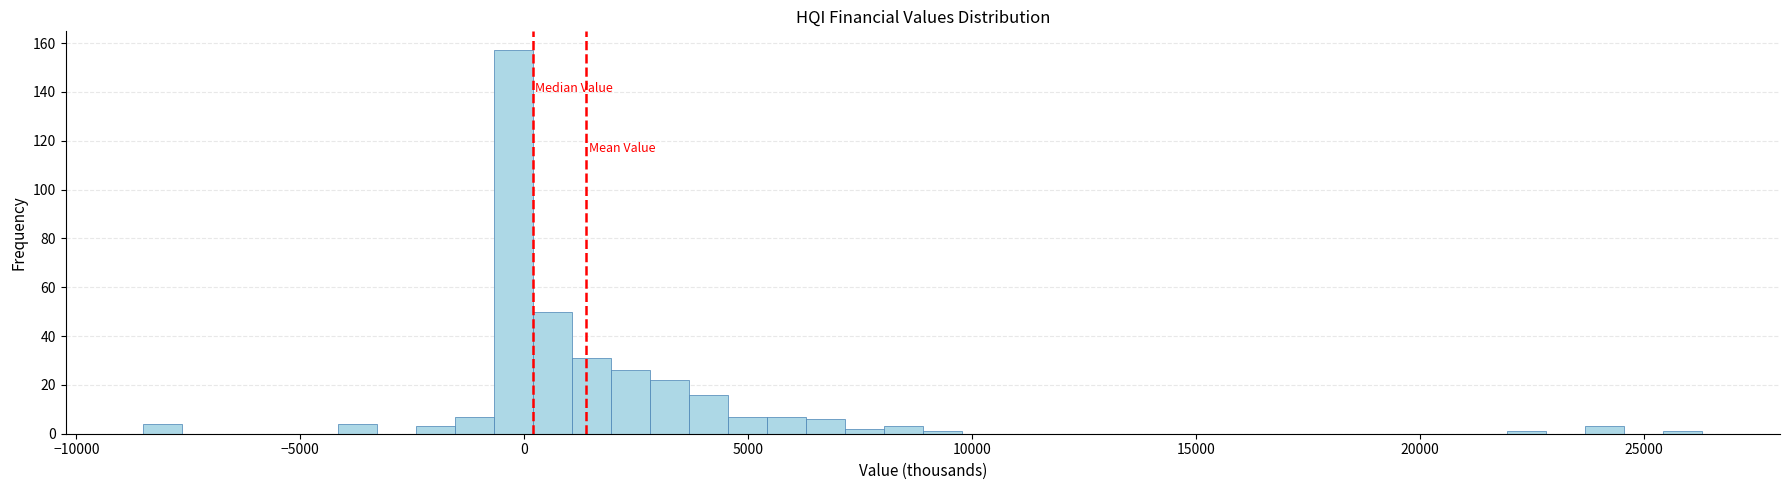

Read against the x-axis, roughly where is the centre of the tallest bar?

0